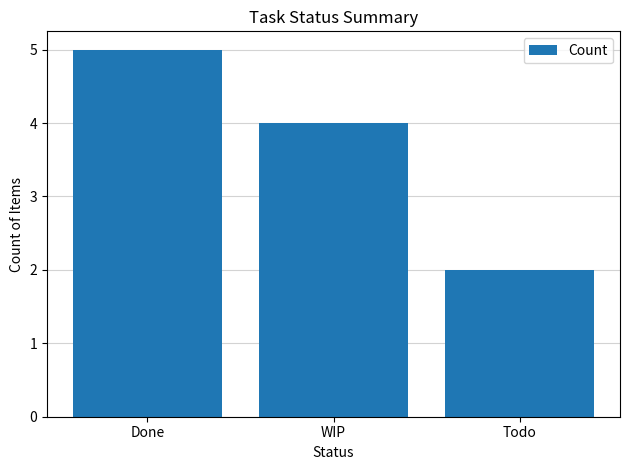

Reading left to right, transcribe all the data shown in this chart.

Done=5	WIP=4	Todo=2